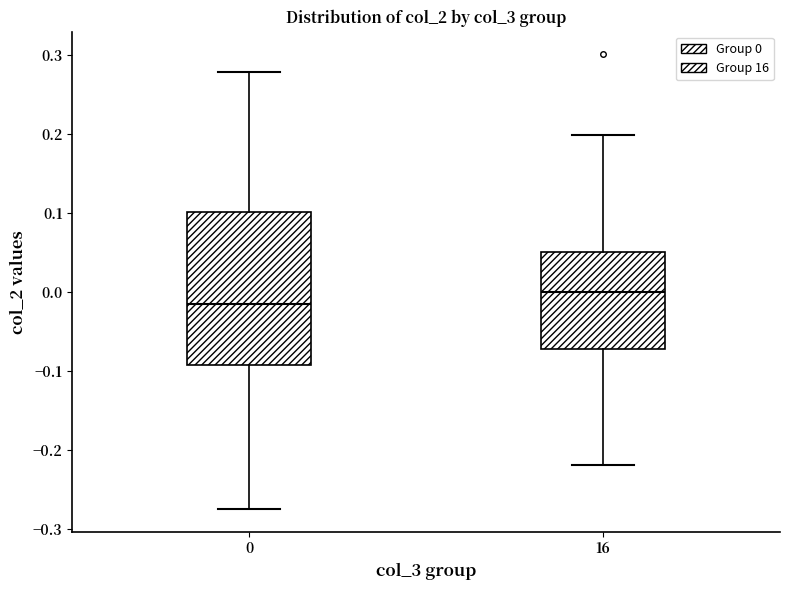

Reading left to right, read every box against the y-axis: the position of its median line, the range the box covers, and the ends of its whiskers. The values are not printed on the chart, so give them approximately, as read against the axis.

0: median -0.02, box -0.09 to 0.10, whiskers -0.27 to 0.28
16: median 0.00, box -0.07 to 0.05, whiskers -0.22 to 0.20